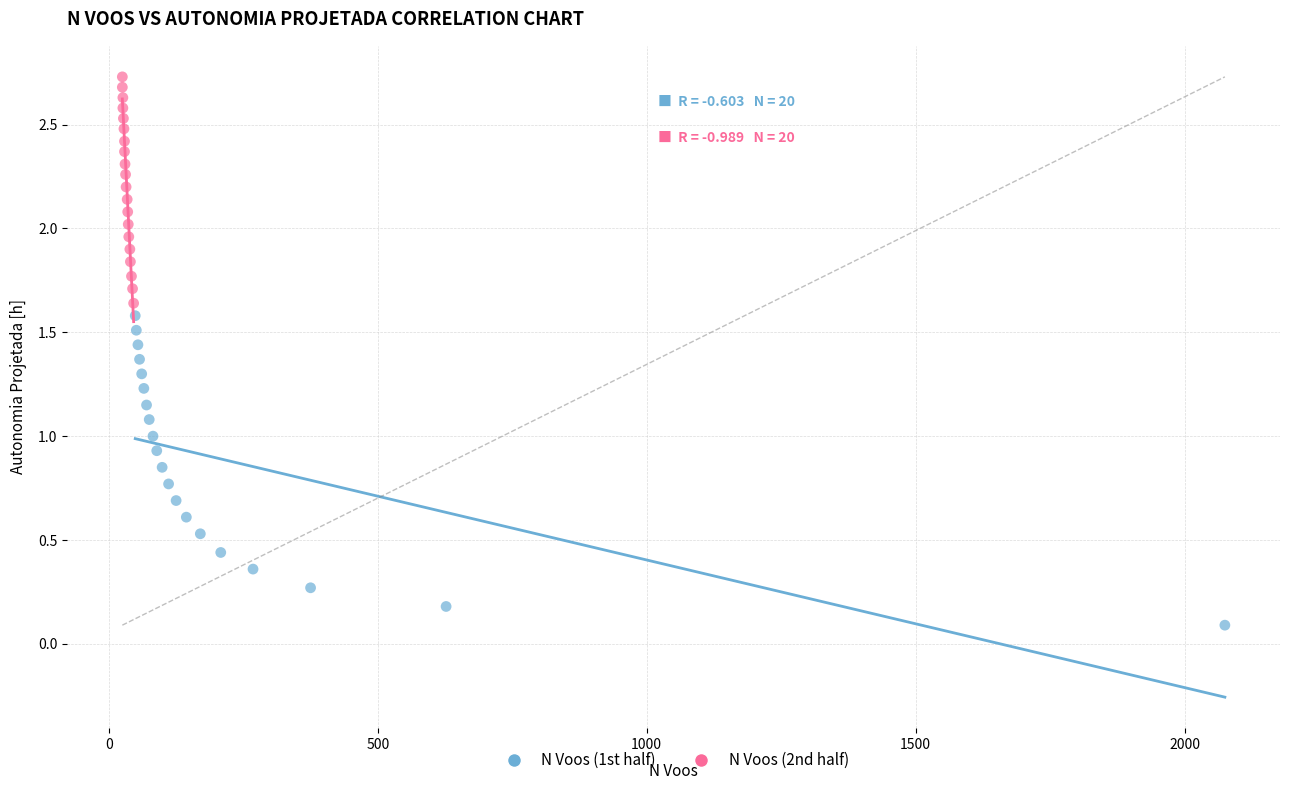

What are all the series names shown in the legend?

N Voos (1st half), N Voos (2nd half)